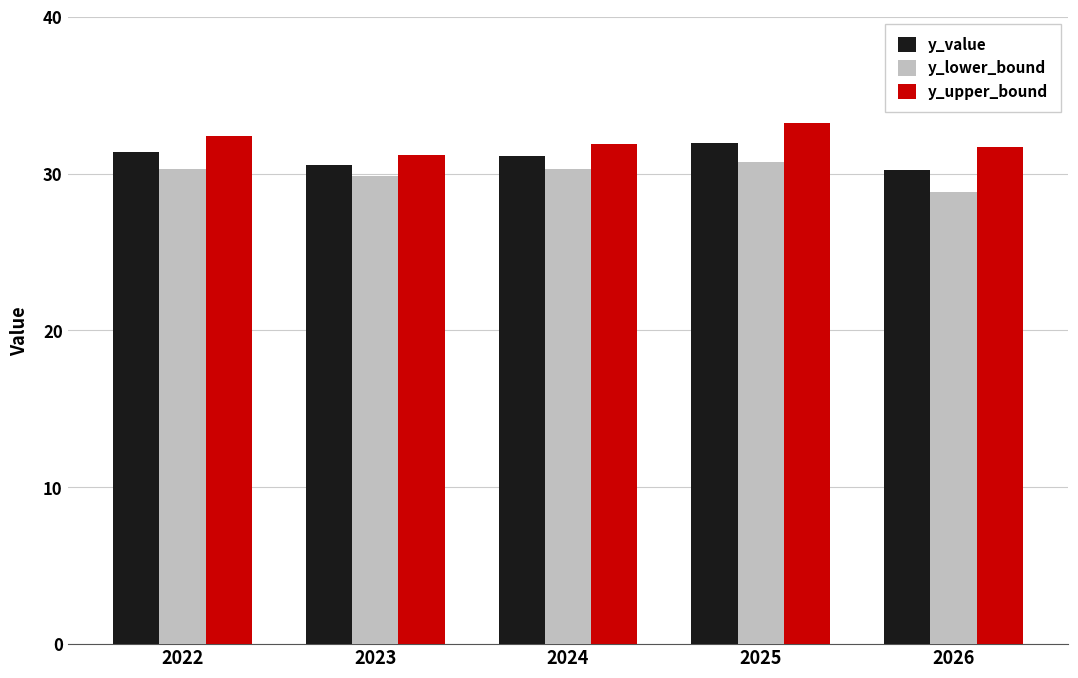

At how many categories does at least one series exceed 30?

5